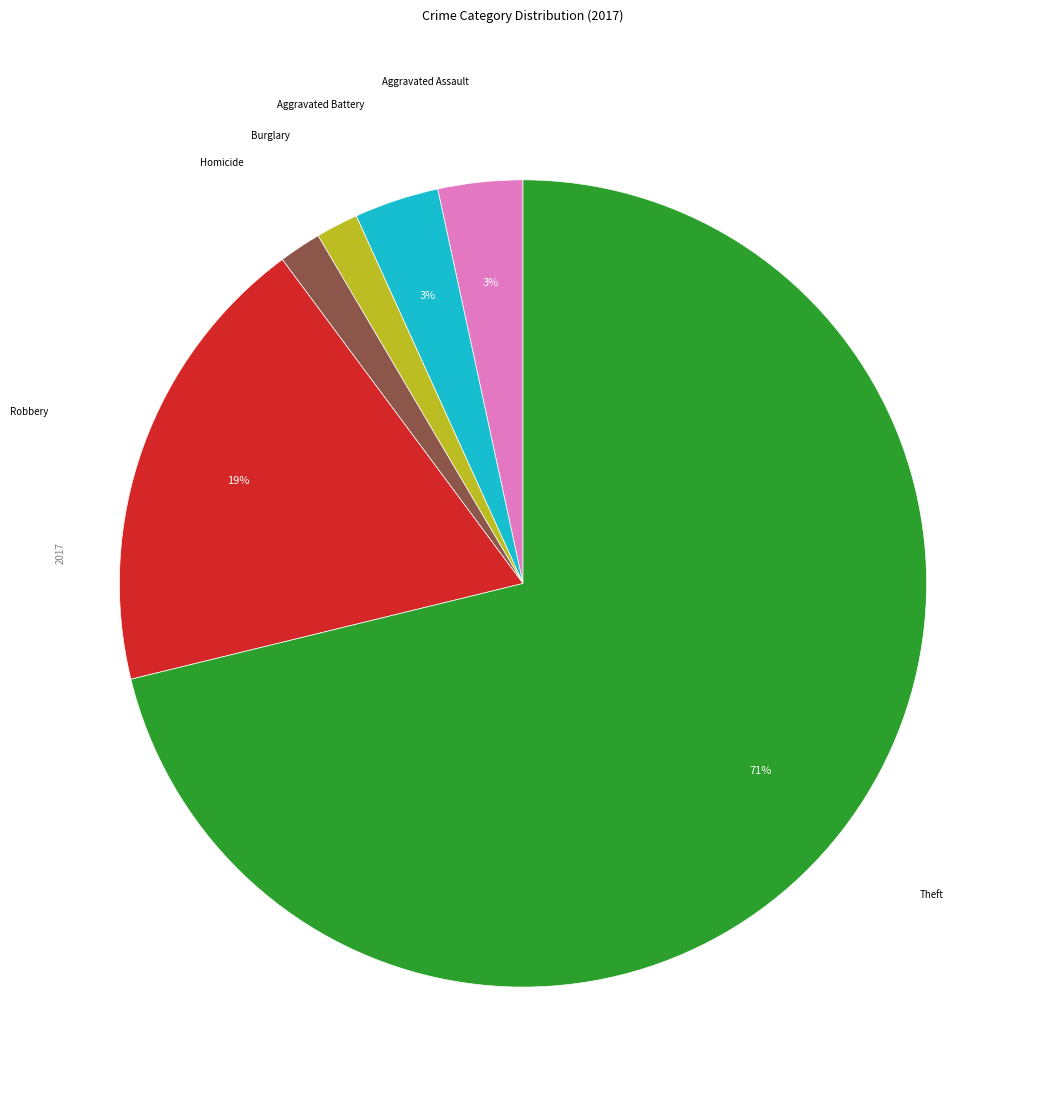

Which has a higher value, Aggravated Battery or Robbery?

Robbery